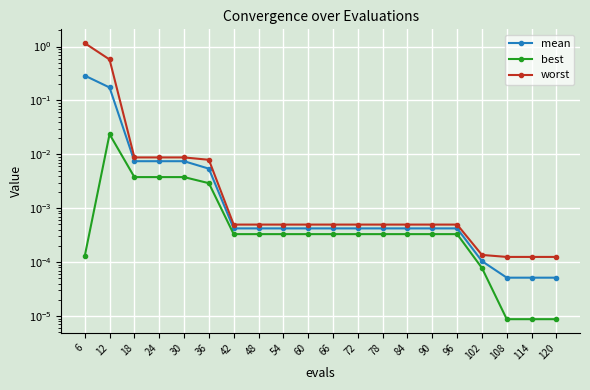

How many series are shown in this chart?

3